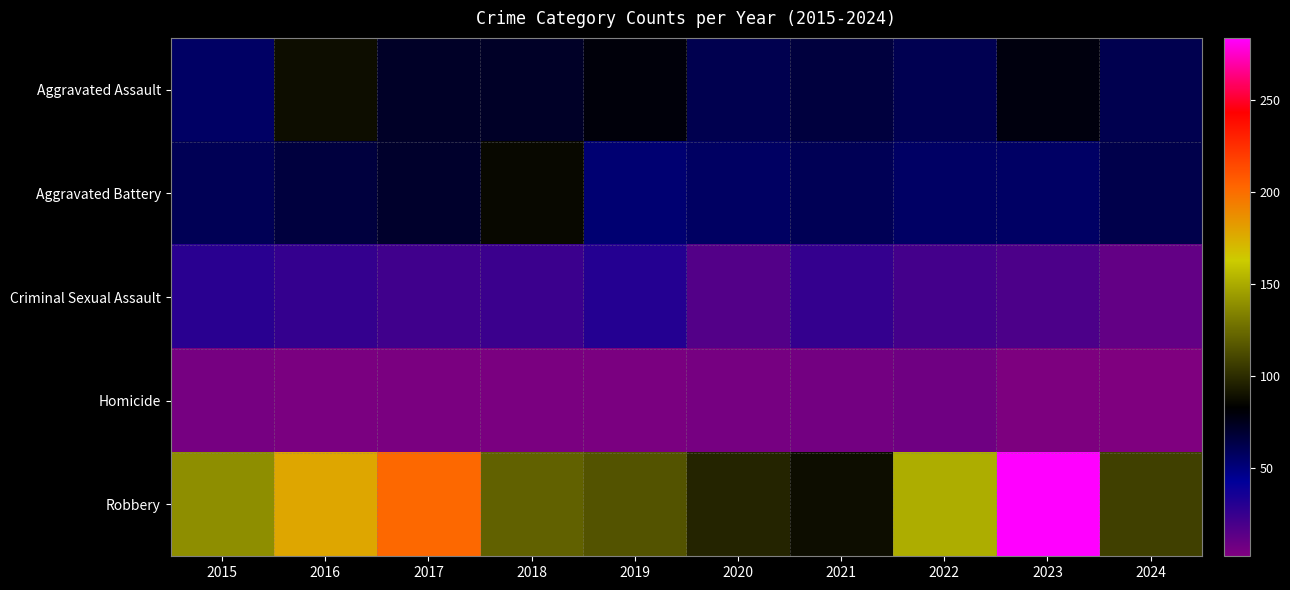

Which label corresponds to the largest value in the chart?

2023